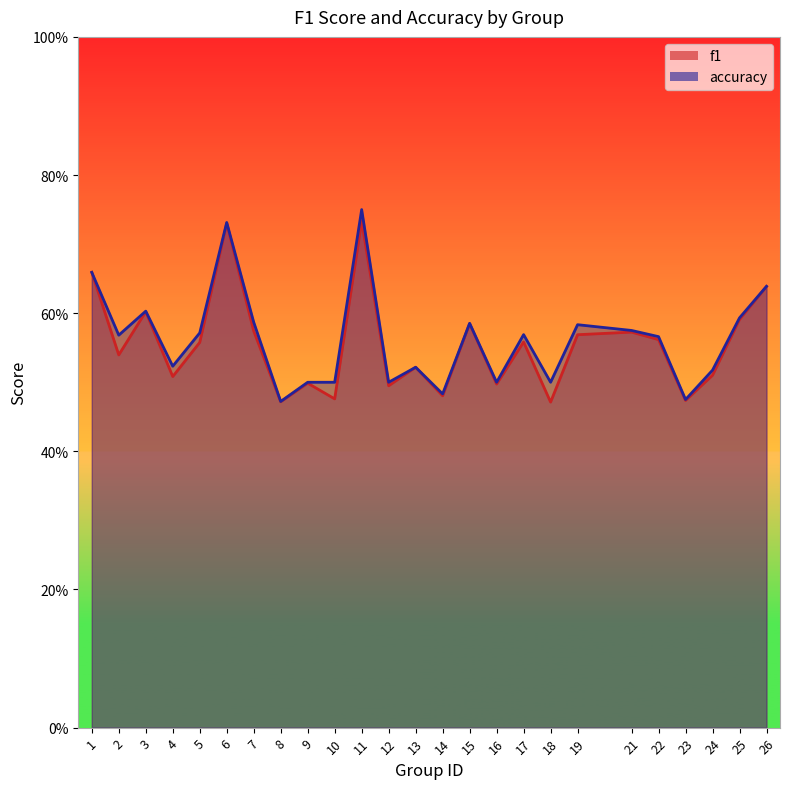

Rank the series by their average value, from highest to lowest.

accuracy, f1